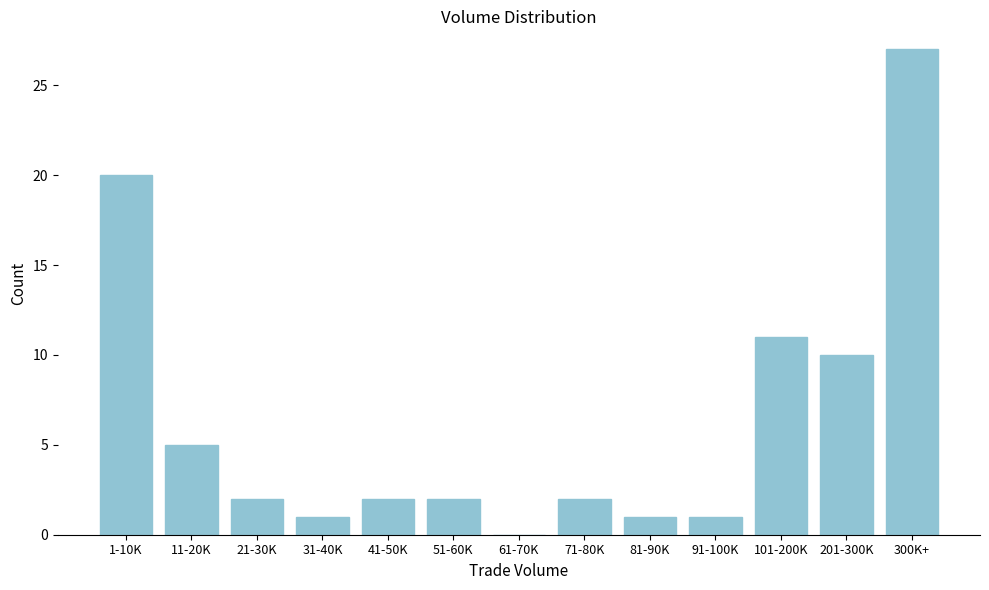

Reading right to left, extract all data points from this chart.

300K+=27	201-300K=10	101-200K=11	91-100K=1	81-90K=1	71-80K=2	61-70K=0	51-60K=2	41-50K=2	31-40K=1	21-30K=2	11-20K=5	1-10K=20